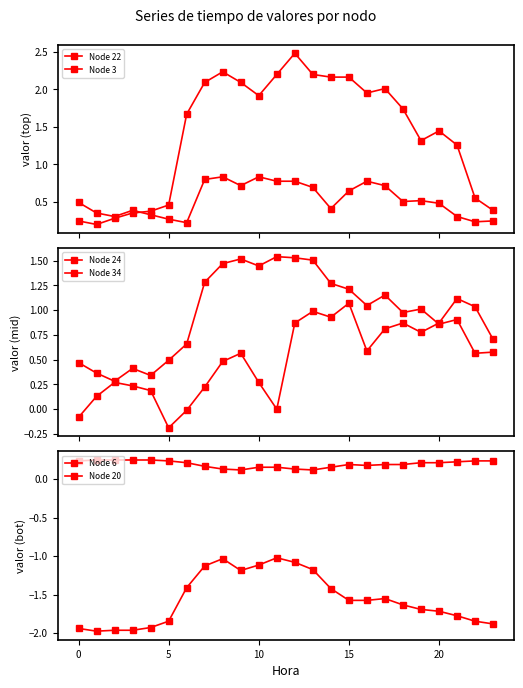

The Node 22 series shows 0.4 at 22. True or false?

False